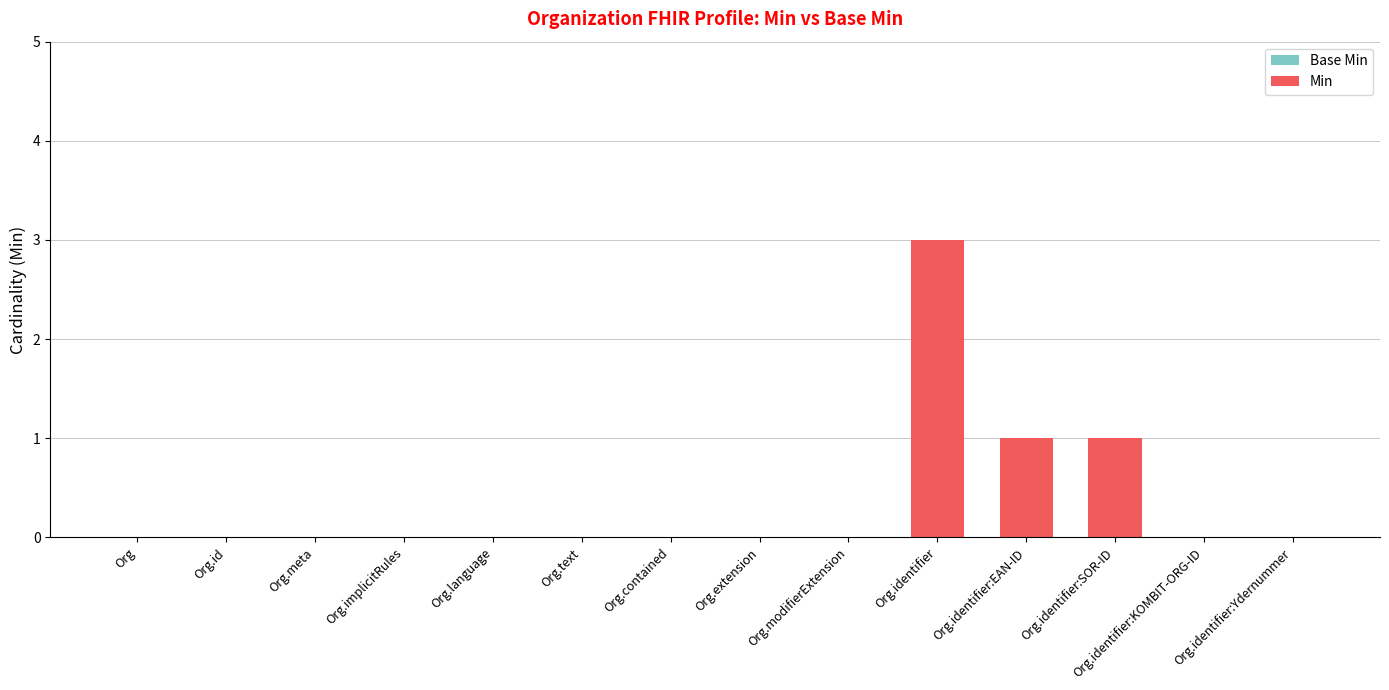

Between Org.identifier and Org.meta, which is larger?

Org.identifier